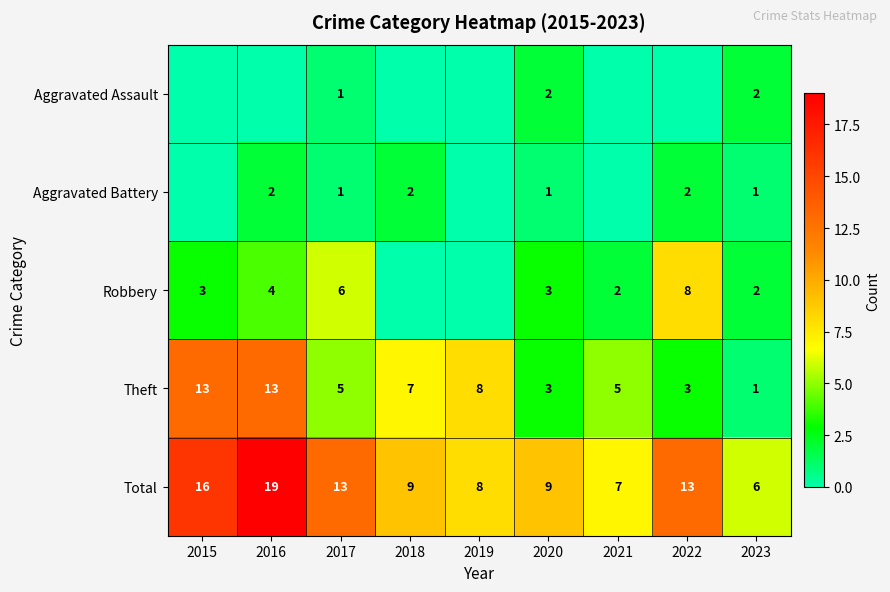

What is the difference between the second highest and minimum values in the Total series?

10